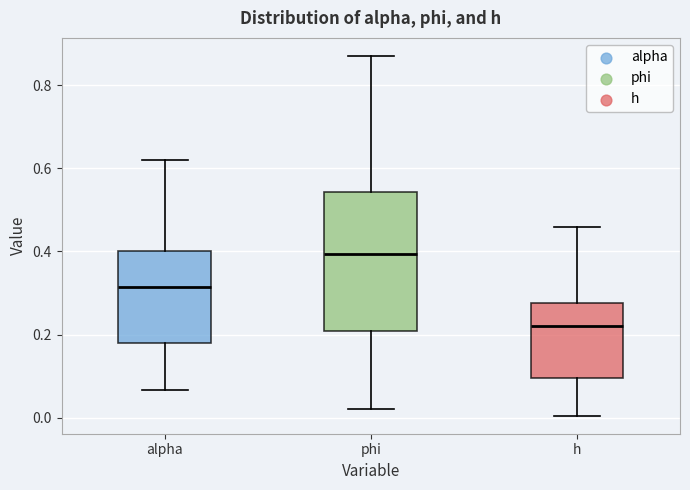

Where is the upper edge of the box for alpha on the y-axis? The values are not printed on the chart, so give them approximately, as read against the axis.

0.40